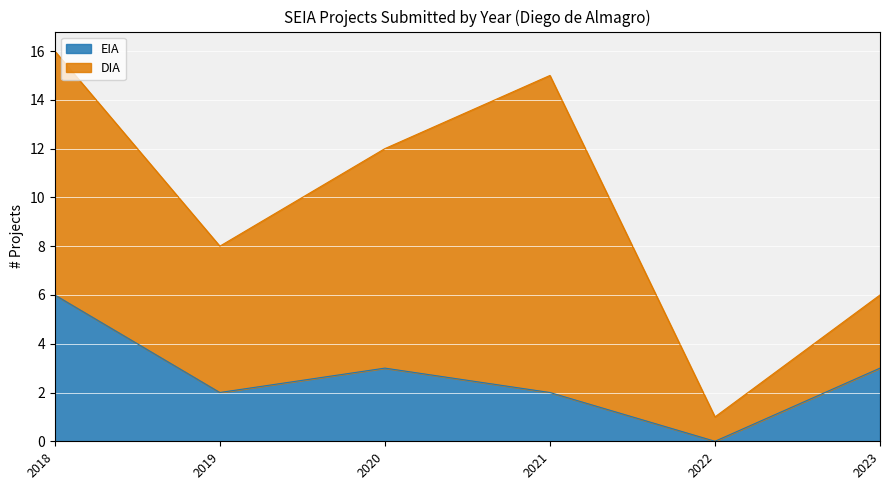

The chart shows a value of -3 at 2022. True or false?

False